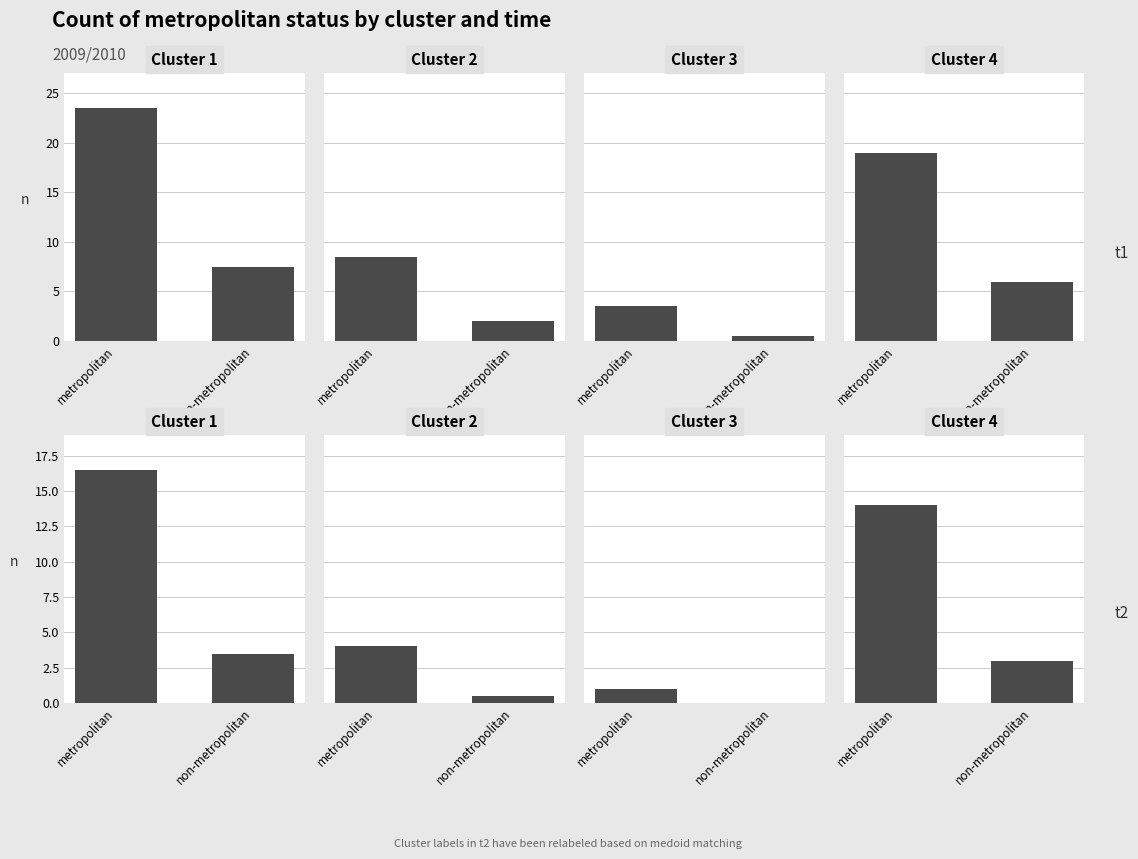

What is the highest value of the Cluster 1 series?

16.5